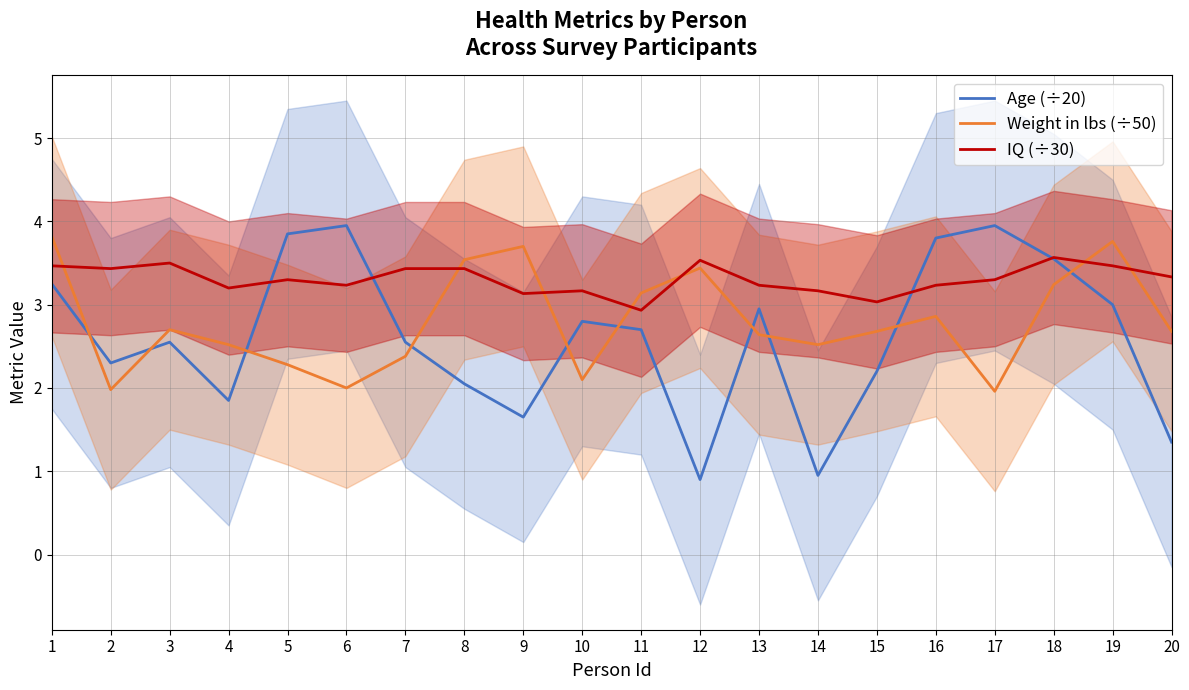

Is it true that Weight in lbs (÷50) equals 2.6 at 13?

True